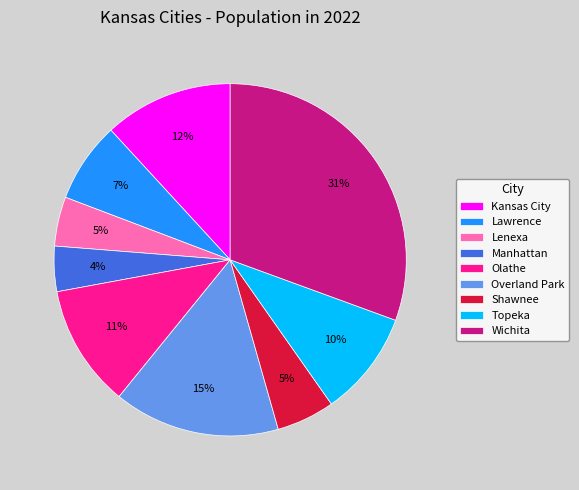

Between Topeka and Lenexa, which is larger?

Topeka